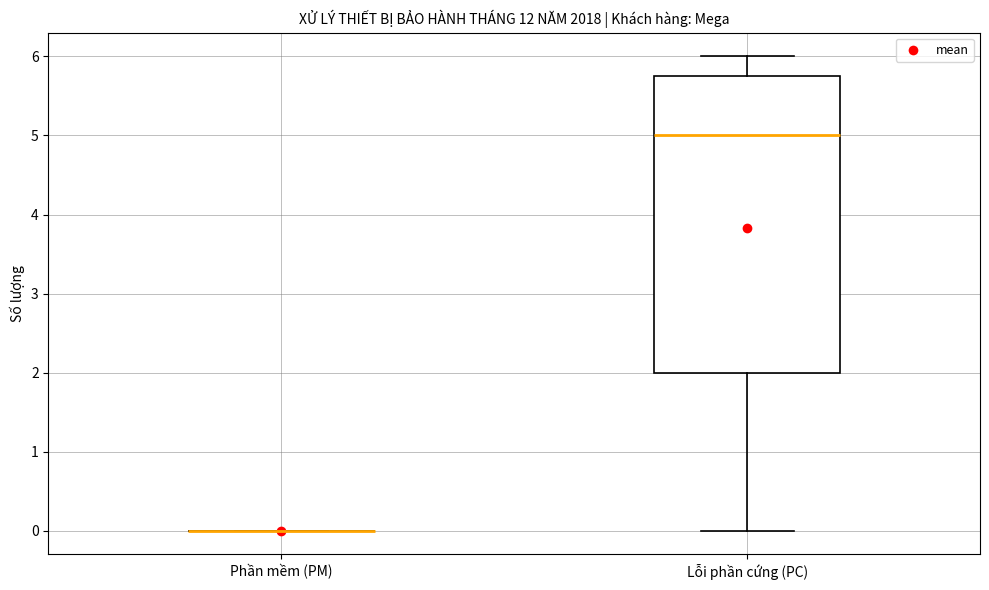

Reading left to right, transcribe this box plot: for each box, give where its median line is, the range the box spans, and where its two whiskers end, as read against the y-axis. The values are not printed on the chart, so give them approximately, as read against the axis.

Phần mềm (PM): box collapsed to a line at 0.0, whiskers 0.0 to 0.0
Lỗi phần cứng (PC): median 5.0, box 2.0 to 5.8, whiskers 0.0 to 6.0